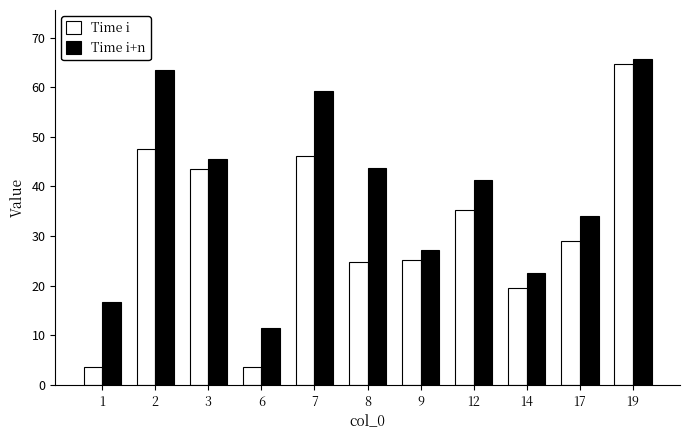

What is the difference between the Time i+n values at 2 and 7?

4.4